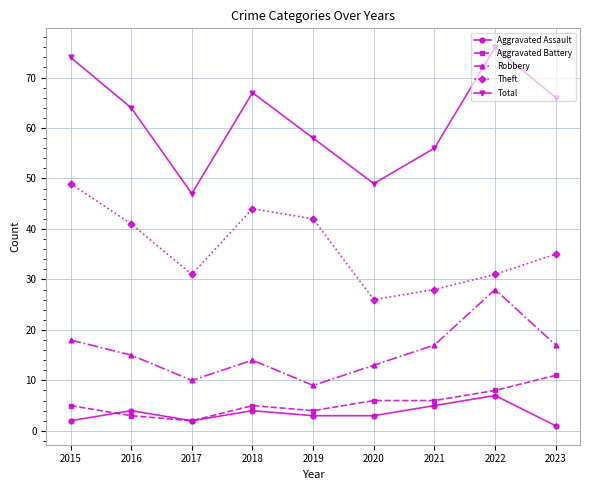

Where is Theft nearest to the value 37?

2023